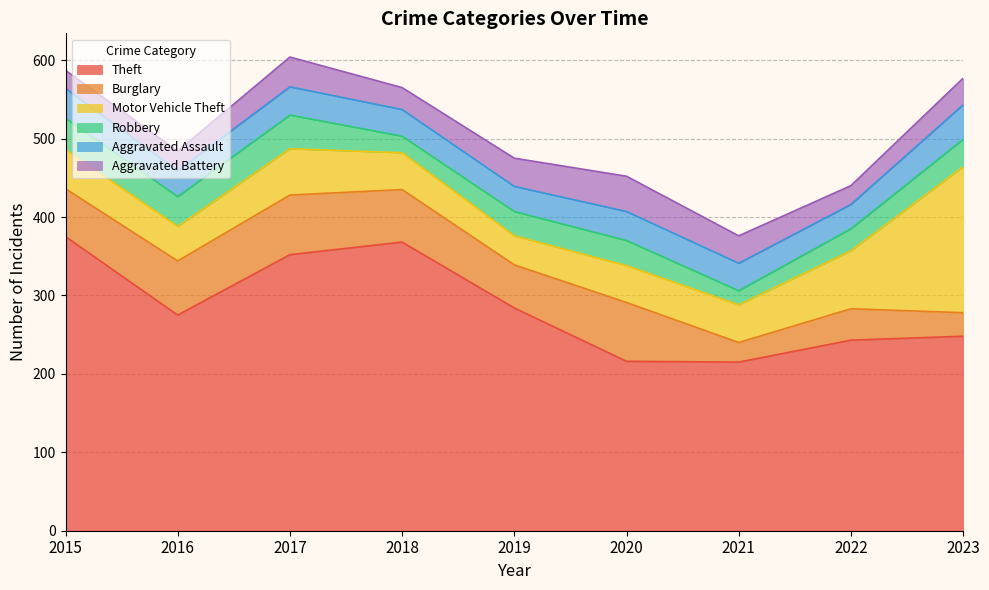

Reading left to right, extract all data points from this chart.

Theft: 375	275	352	368	284	216	215	243	248
Burglary: 61	69	76	67	55	75	25	40	30
Motor Vehicle Theft: 50	44	59	47	37	47	48	74	186
Robbery: 40	38	43	21	31	32	18	28	35
Aggravated Assault: 38	33	36	34	32	37	35	31	44
Aggravated Battery: 23	25	38	28	36	45	35	24	34